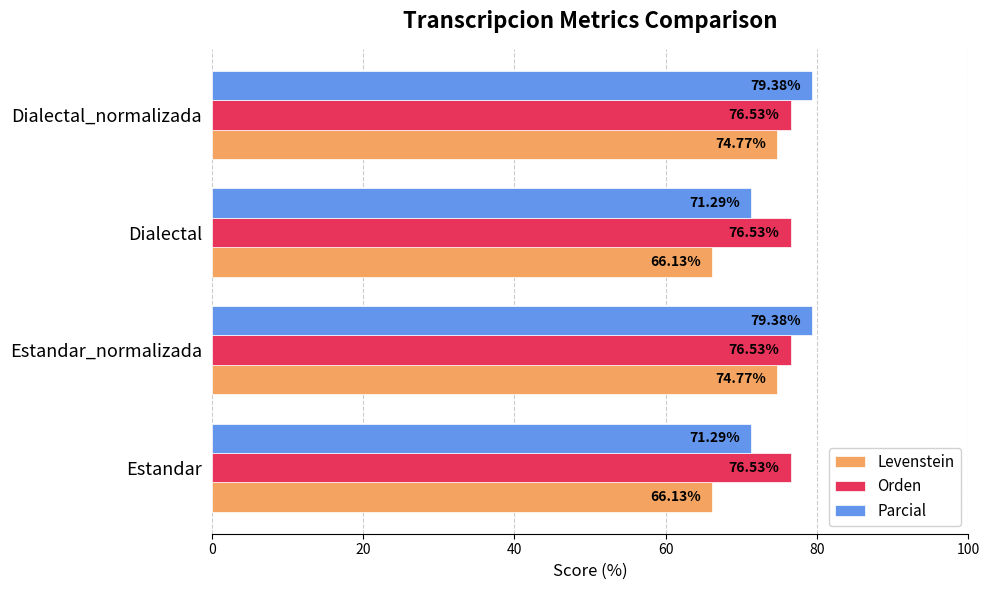

What is the sum of all Orden values?

306.1